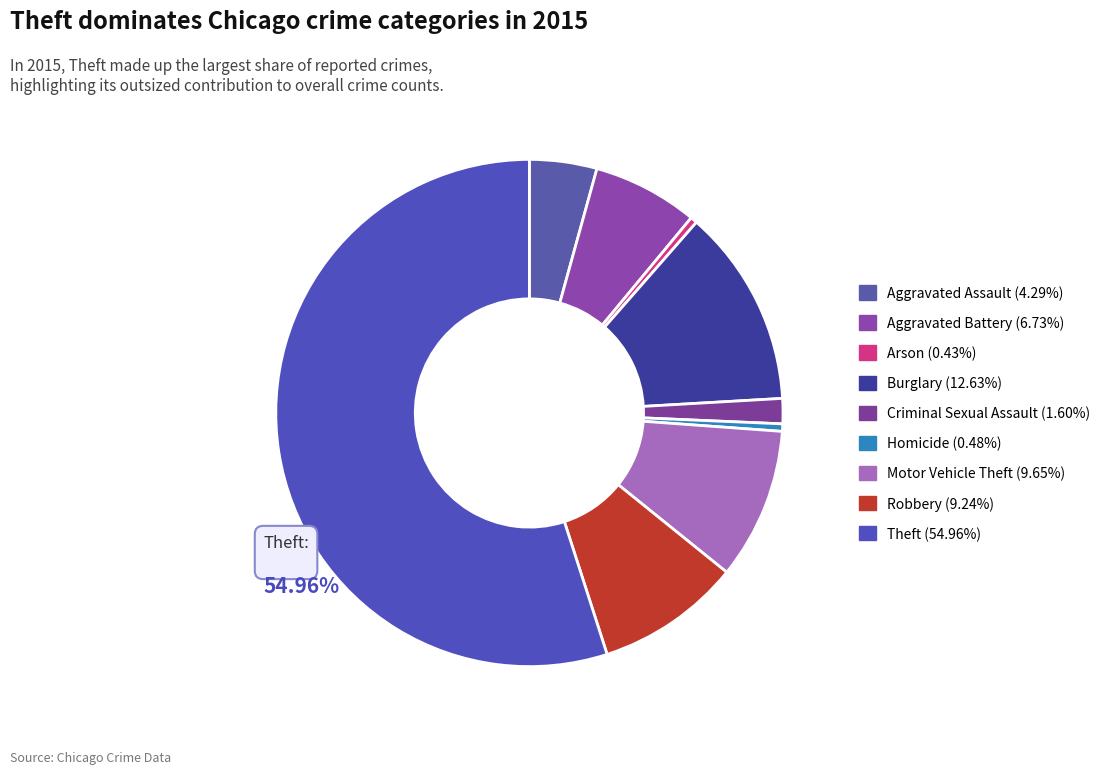

How many slices are in this pie chart?

9